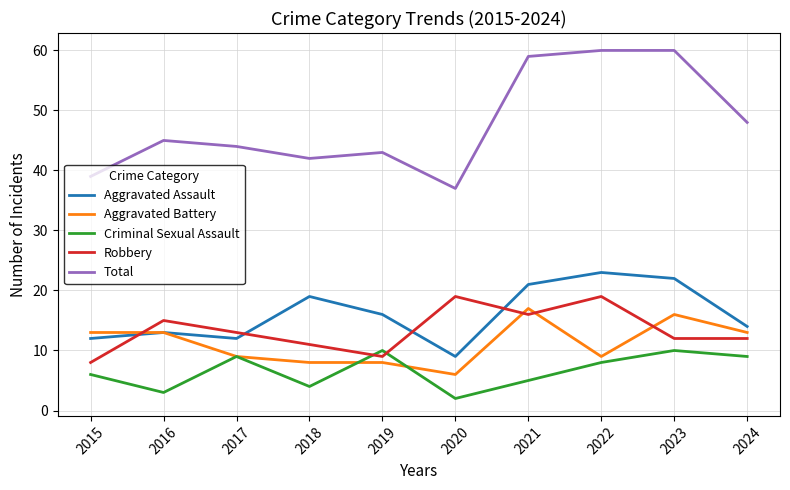

What is the sum of all Aggravated Assault values?

161